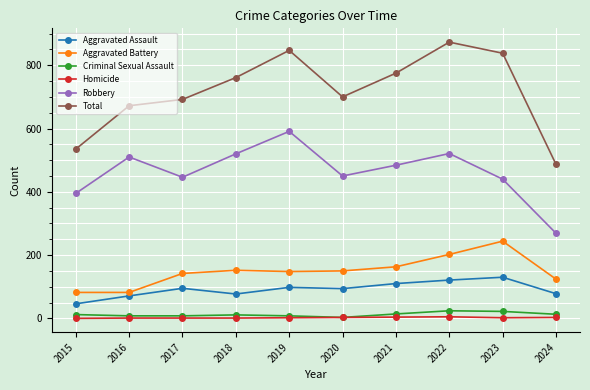

True or false: Aggravated Assault has a value of 55 at 2022.

False